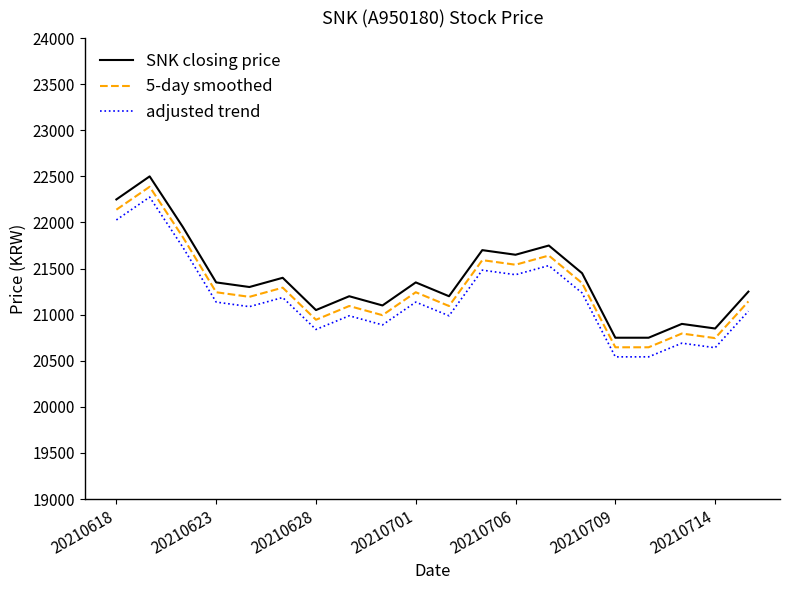

What is the greatest value displayed?

22500.0